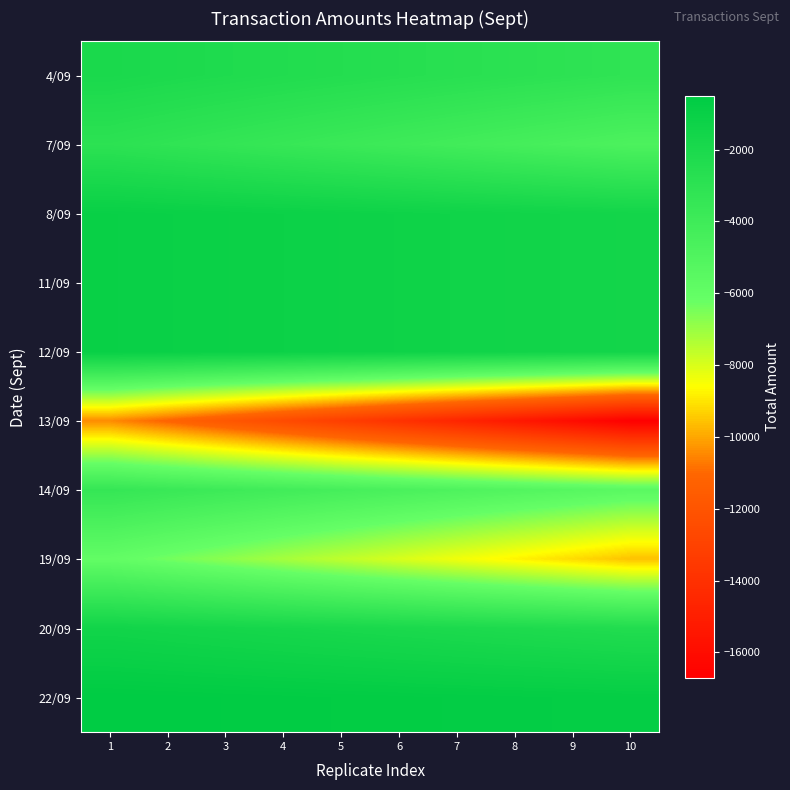

Which series has the widest spread of values?

13/09